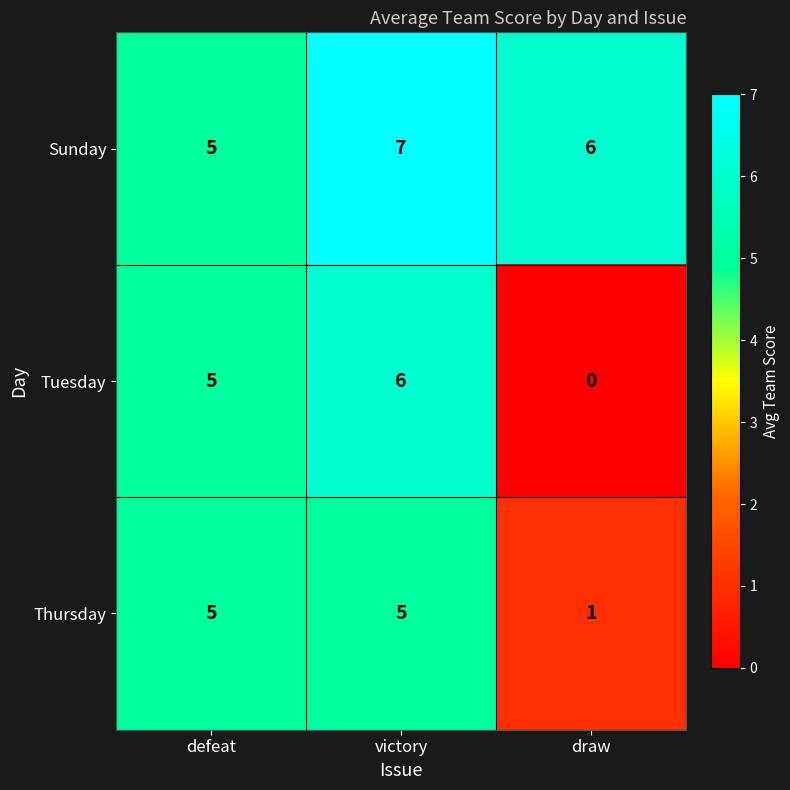

Count the number of data series in this chart.

3